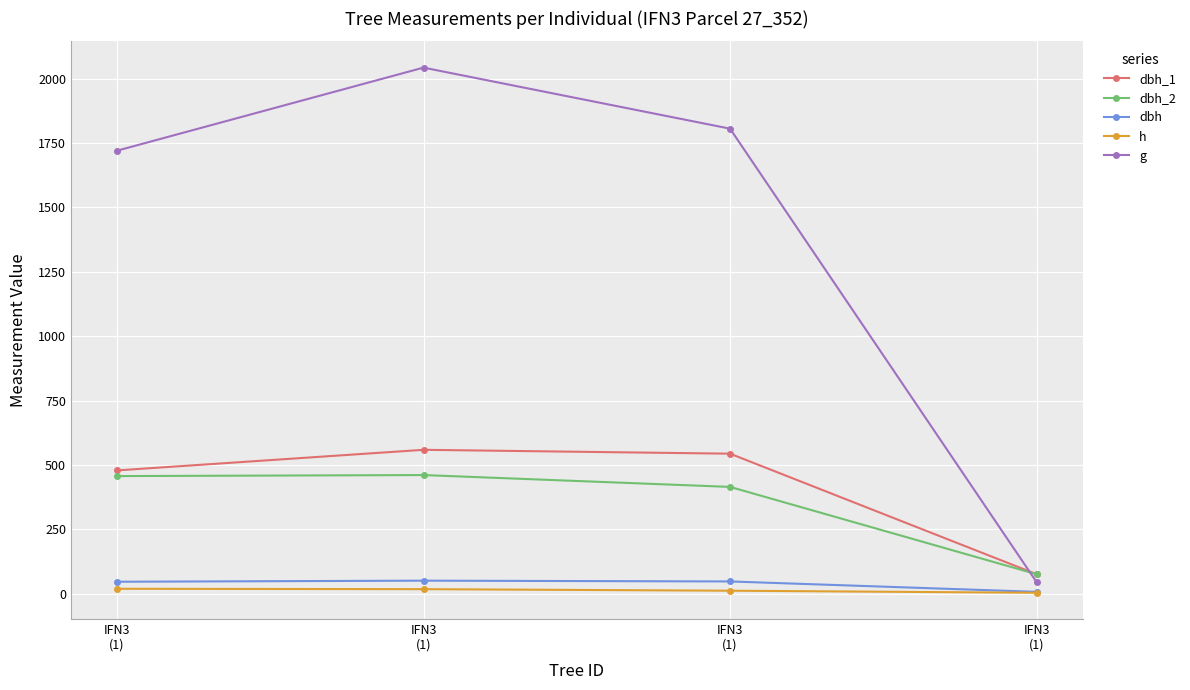

True or false: dbh_2 has a value of 76.0 at IFN3
(1).

True